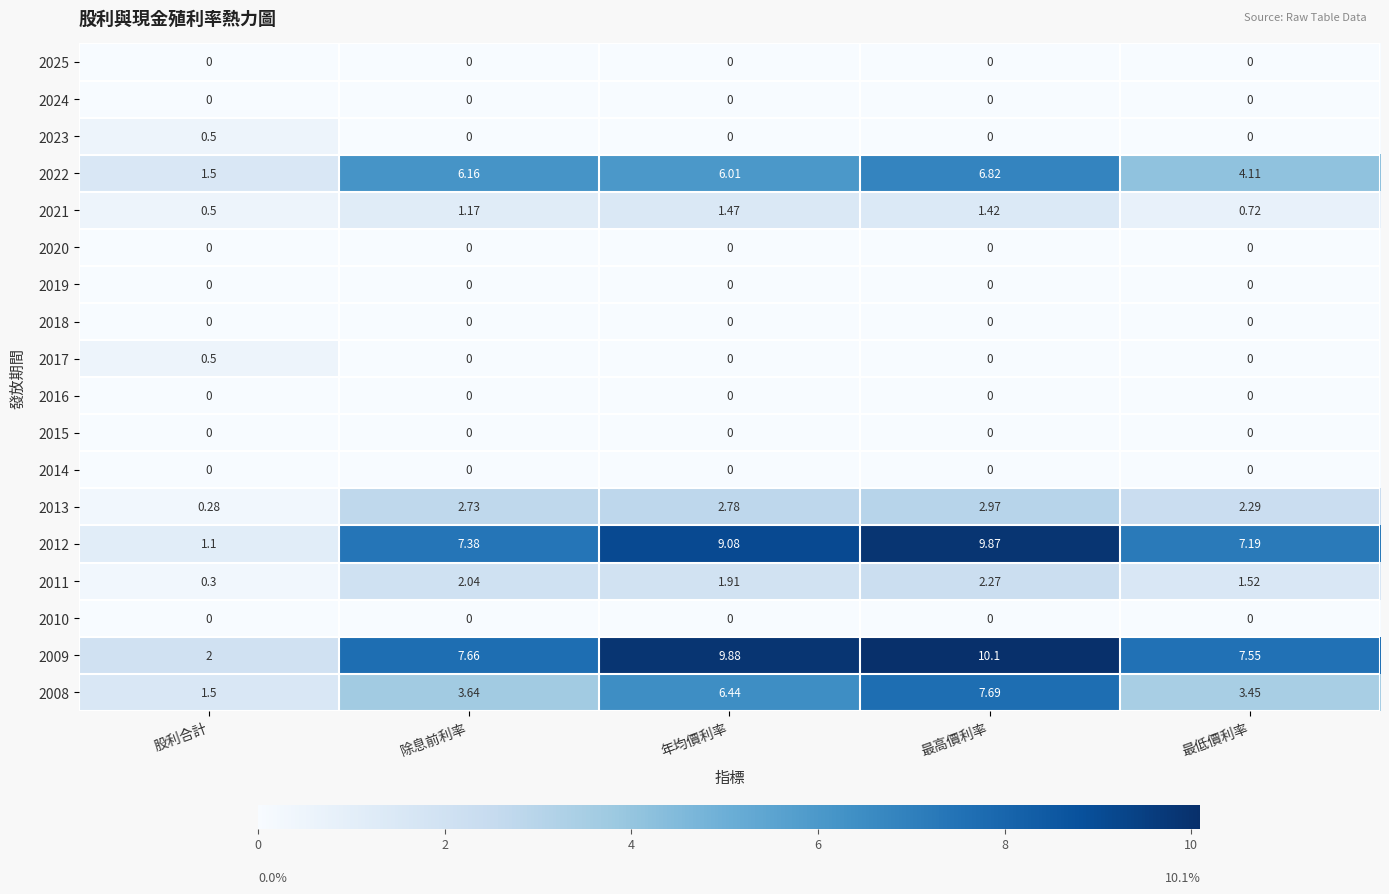

The value of 2025 at 年均價利率 is 0.0. True or false?

True